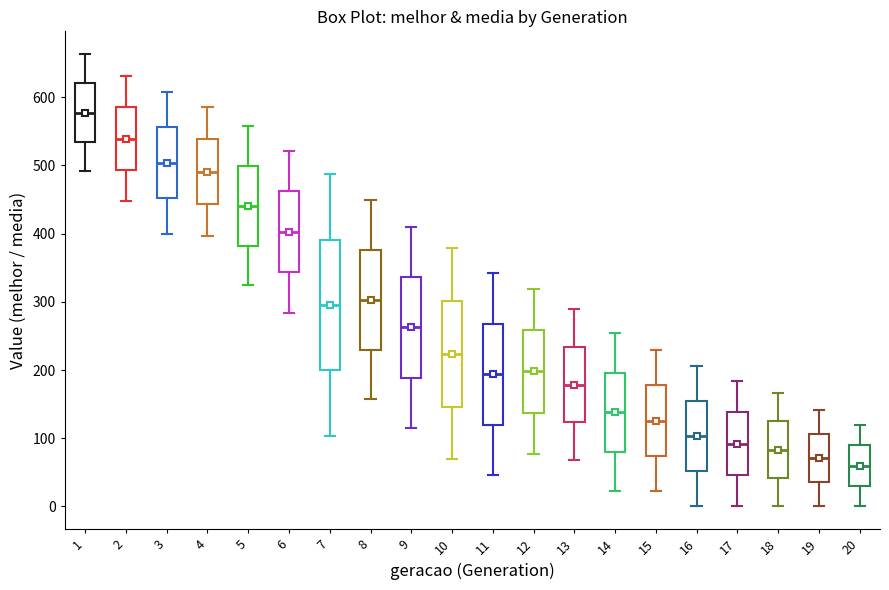

Reading left to right, read every box against the y-axis: the position of its median line, the range the box covers, and the ends of its whiskers. The values are not printed on the chart, so give them approximately, as read against the axis.

1: median 580, box 530 to 620, whiskers 490 to 660
2: median 540, box 490 to 590, whiskers 450 to 630
3: median 500, box 450 to 560, whiskers 400 to 610
4: median 490, box 440 to 540, whiskers 400 to 590
5: median 440, box 380 to 500, whiskers 320 to 560
6: median 400, box 340 to 460, whiskers 280 to 520
7: median 300, box 200 to 390, whiskers 100 to 490
8: median 300, box 230 to 380, whiskers 160 to 450
9: median 260, box 190 to 340, whiskers 120 to 410
10: median 220, box 150 to 300, whiskers 70 to 380
11: median 190, box 120 to 270, whiskers 50 to 340
12: median 200, box 140 to 260, whiskers 80 to 320
13: median 180, box 120 to 230, whiskers 70 to 290
14: median 140, box 80 to 200, whiskers 20 to 250
15: median 130, box 70 to 180, whiskers 20 to 230
16: median 100, box 50 to 150, whiskers 0 to 210
17: median 90, box 50 to 140, whiskers 0 to 180
18: median 80, box 40 to 120, whiskers 0 to 170
19: median 70, box 40 to 110, whiskers 0 to 140
20: median 60, box 30 to 90, whiskers 0 to 120